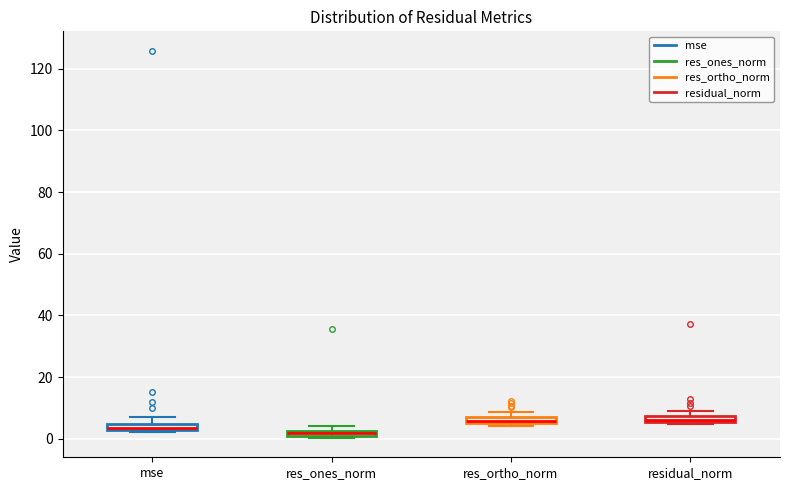

Where is the upper edge of the box for residual_norm on the y-axis? The values are not printed on the chart, so give them approximately, as read against the axis.

8